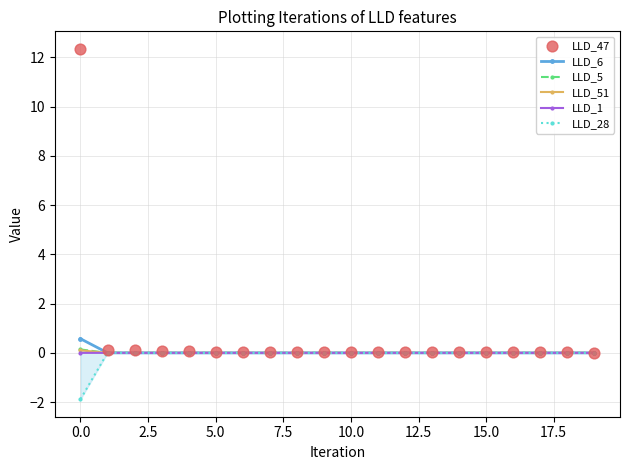

What are all the series names shown in the legend?

LLD_6, LLD_5, LLD_51, LLD_1, LLD_28, LLD_47